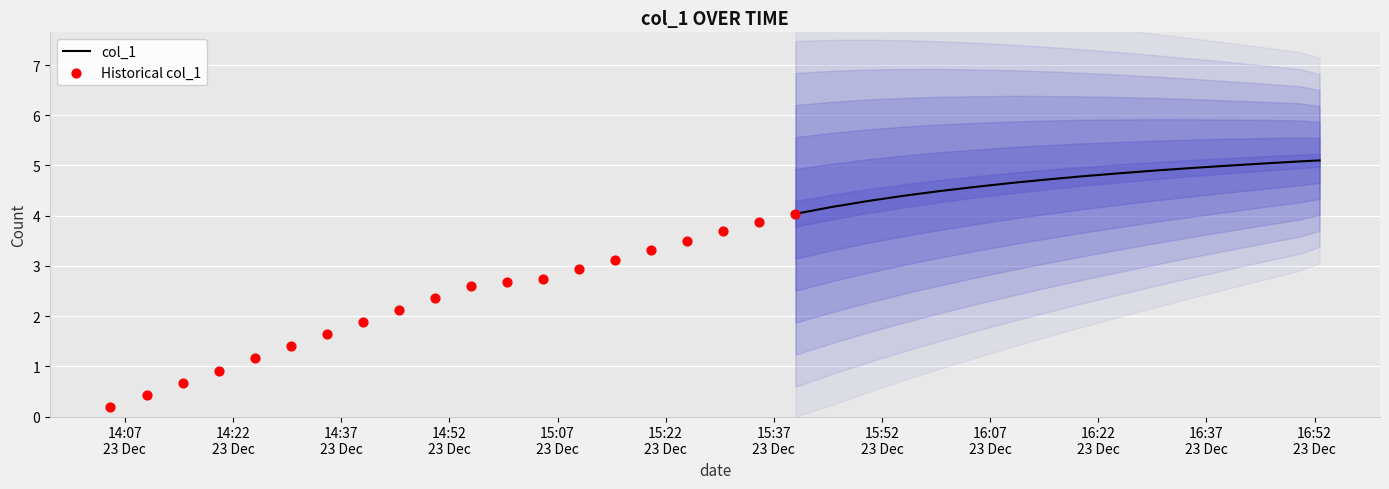

What is the change in value from 20 to 28?

+0.7